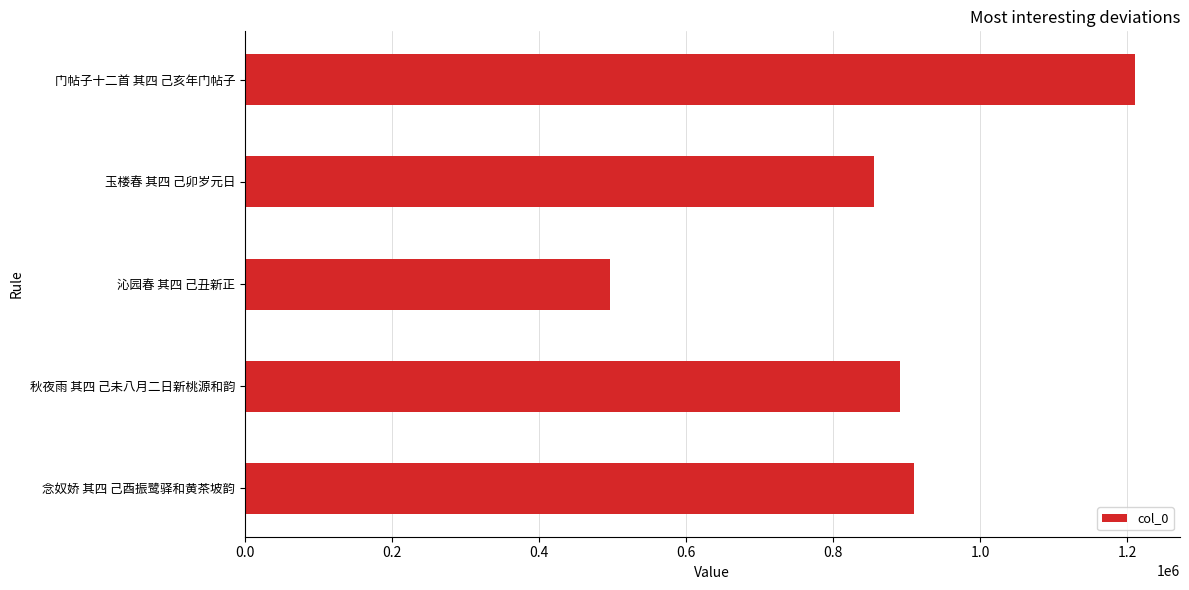

Between 门帖子十二首 其四 己亥年门帖子 and 玉楼春 其四 己卯岁元日, which is larger?

门帖子十二首 其四 己亥年门帖子